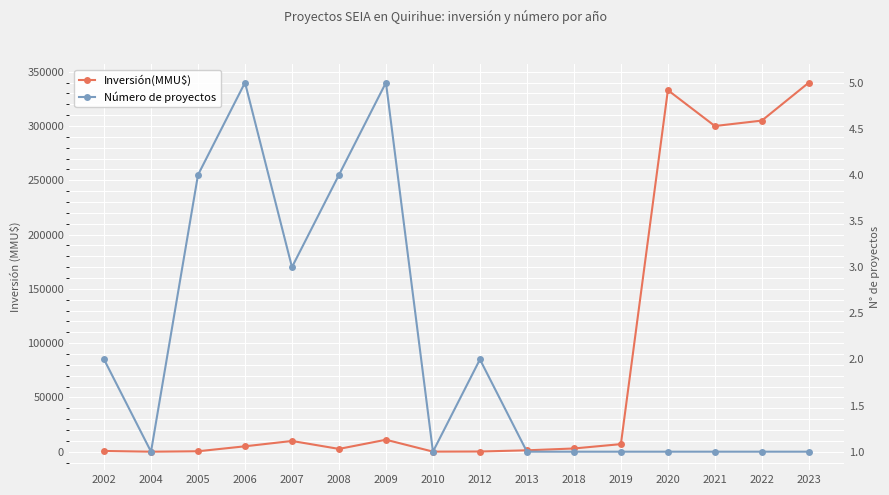

What is the sum of all Número de proyectos values?

34